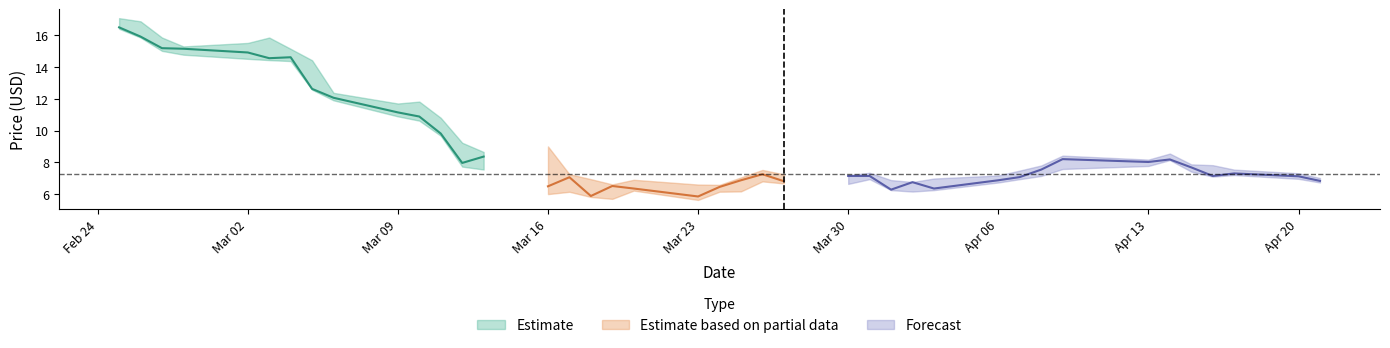

The value of Low at 2020-03-13 is 7.5. True or false?

True